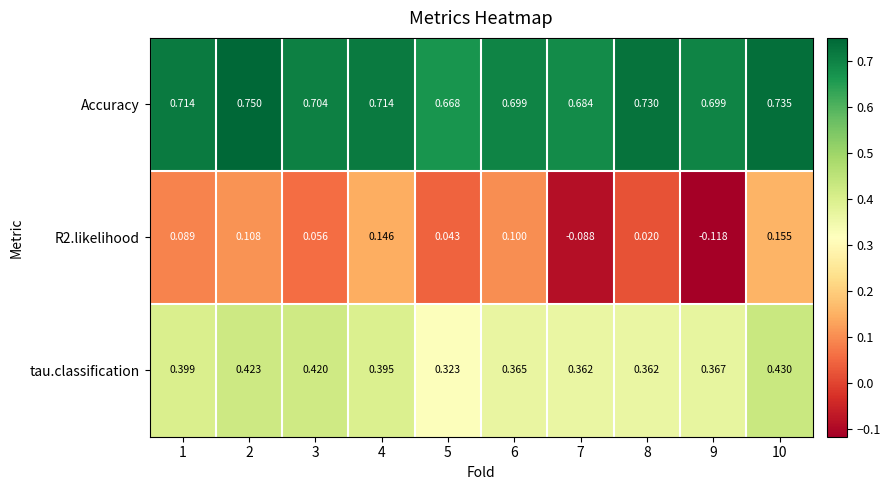

Is the value of Accuracy at 1 greater than the value of tau.classification at 6?

Yes